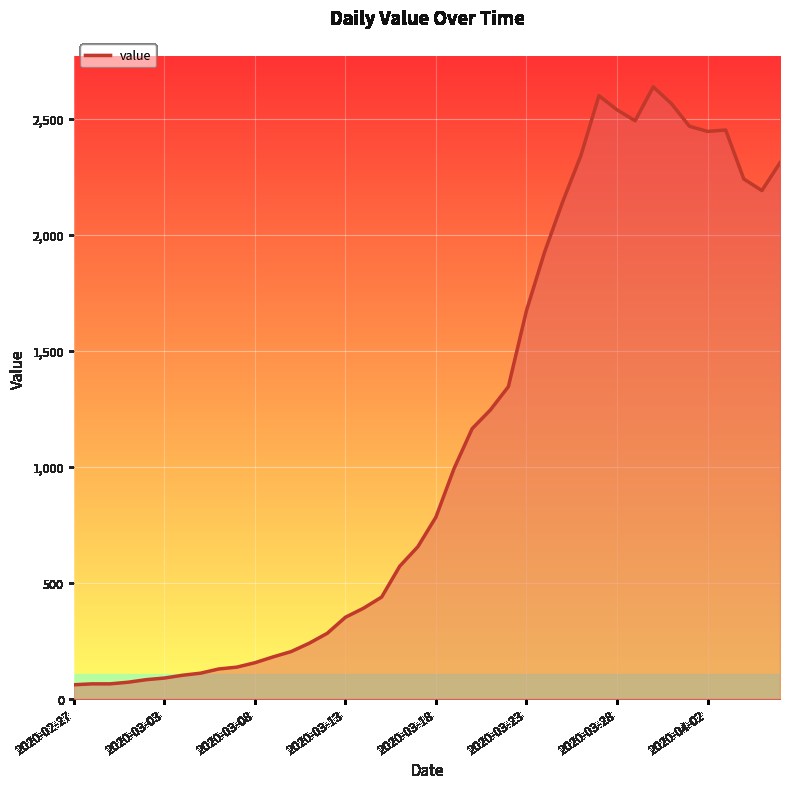

What is the difference between the maximum and second lowest values?

2573